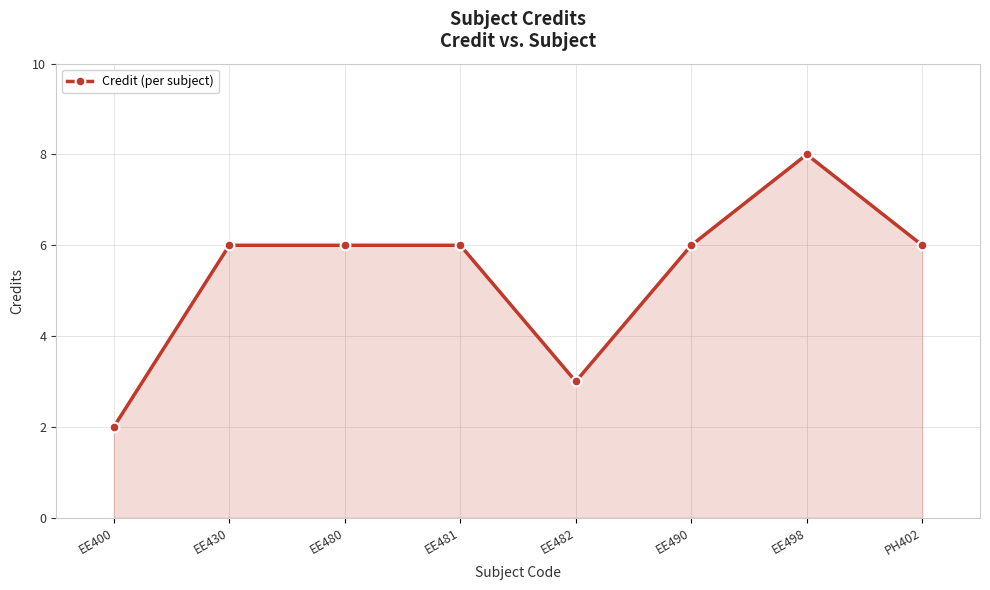

Which label corresponds to the largest value in the chart?

EE498